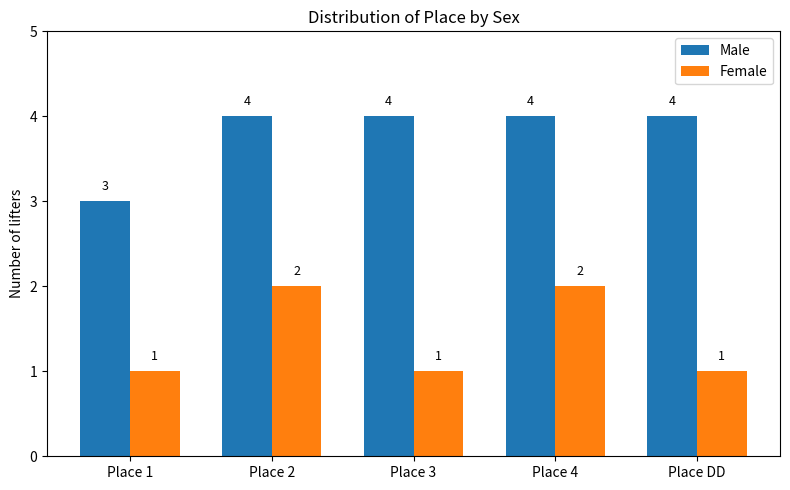

Read the Male value at Place 2.

4